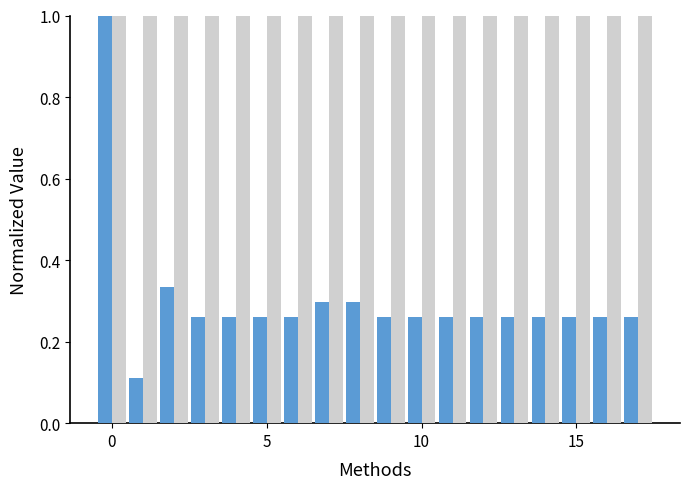

What is the maximum value shown in the chart?

1.0